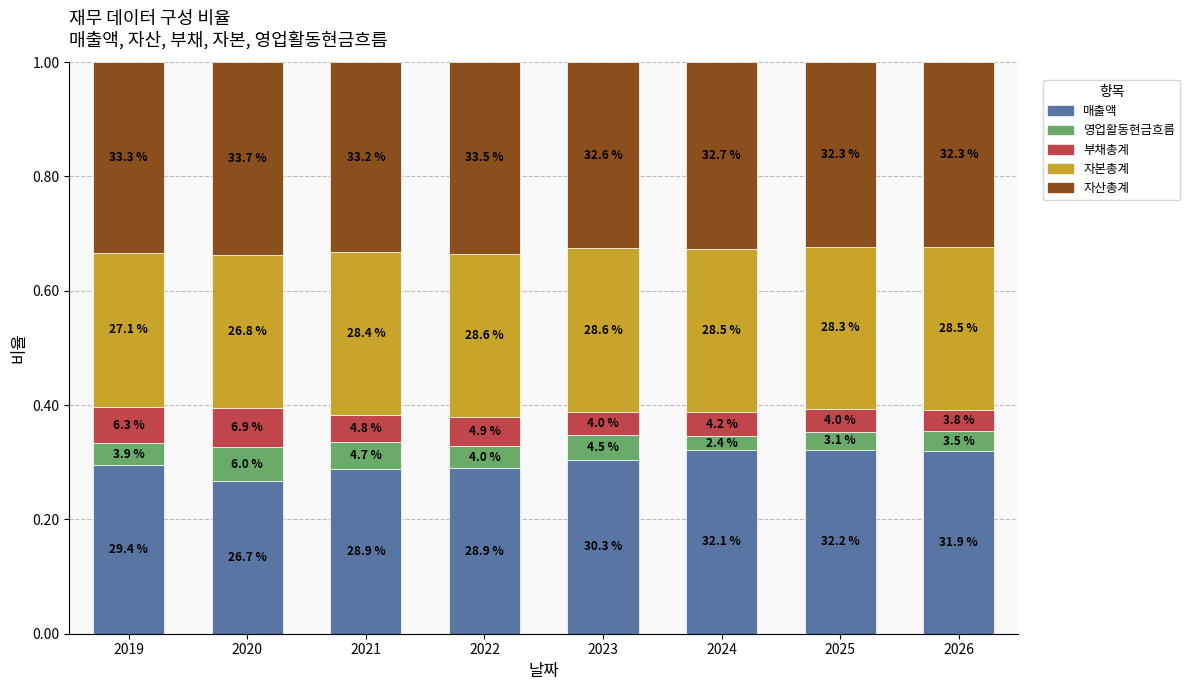

What are all the series names shown in the legend?

매출액, 영업활동현금흐름, 부채총계, 자본총계, 자산총계